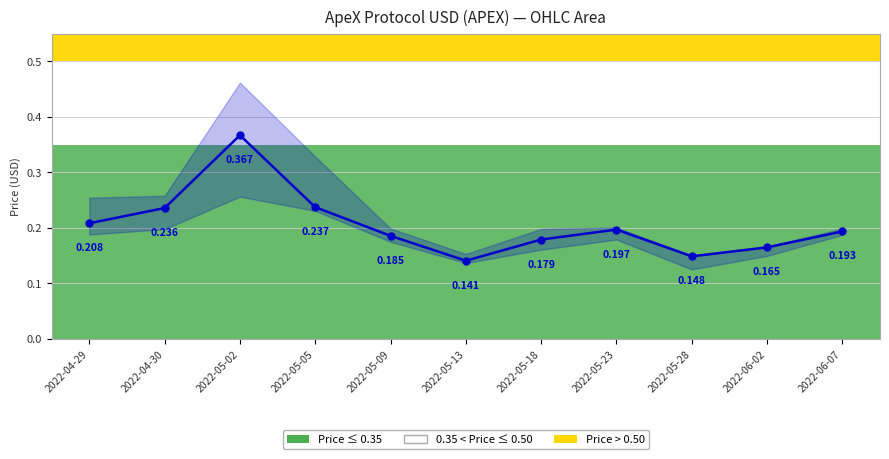

How many values are between 0 and 1?

11